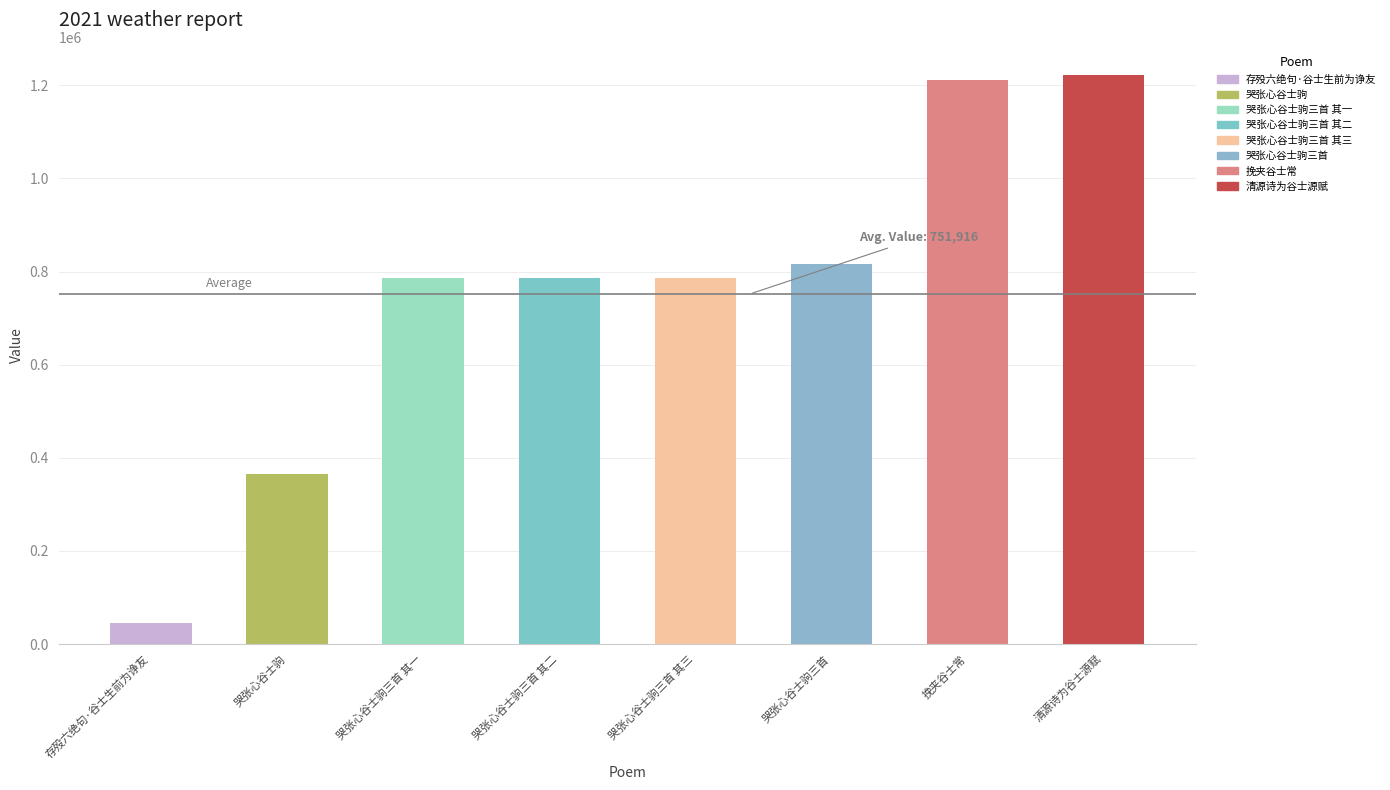

True or false: the data shows 785547 at 哭张心谷士驹三首 其二.

True